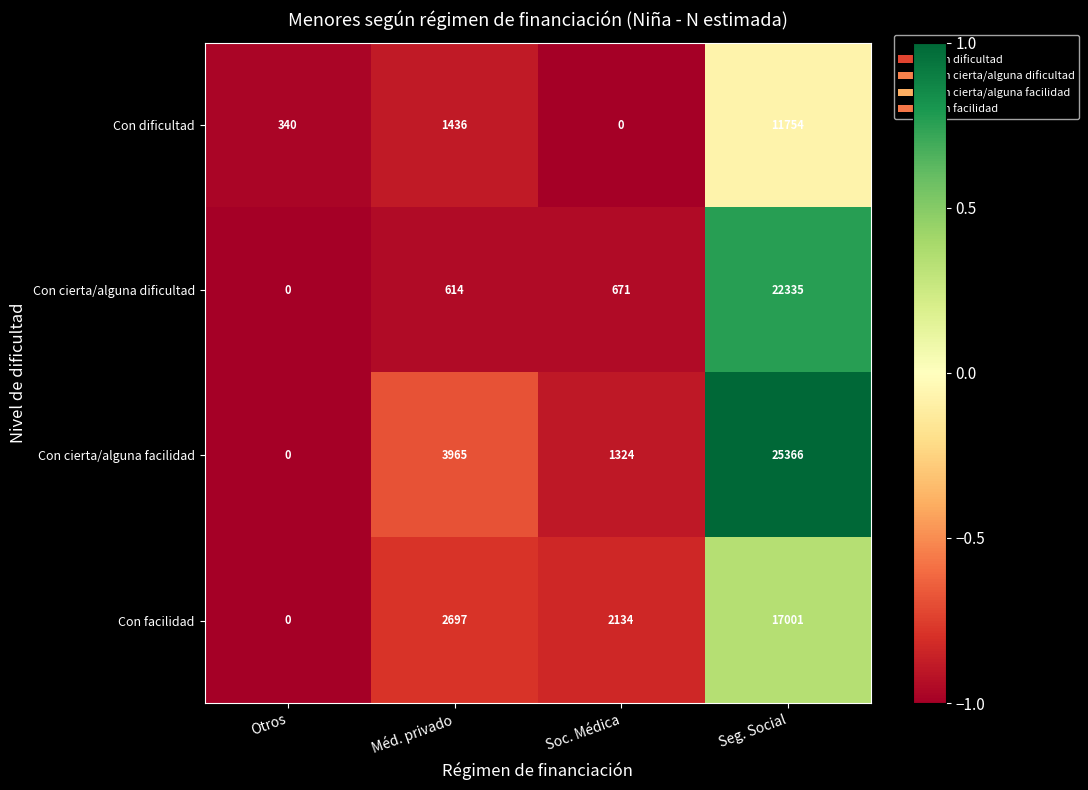

The Con facilidad series shows 1446 at Soc. Médica. True or false?

False